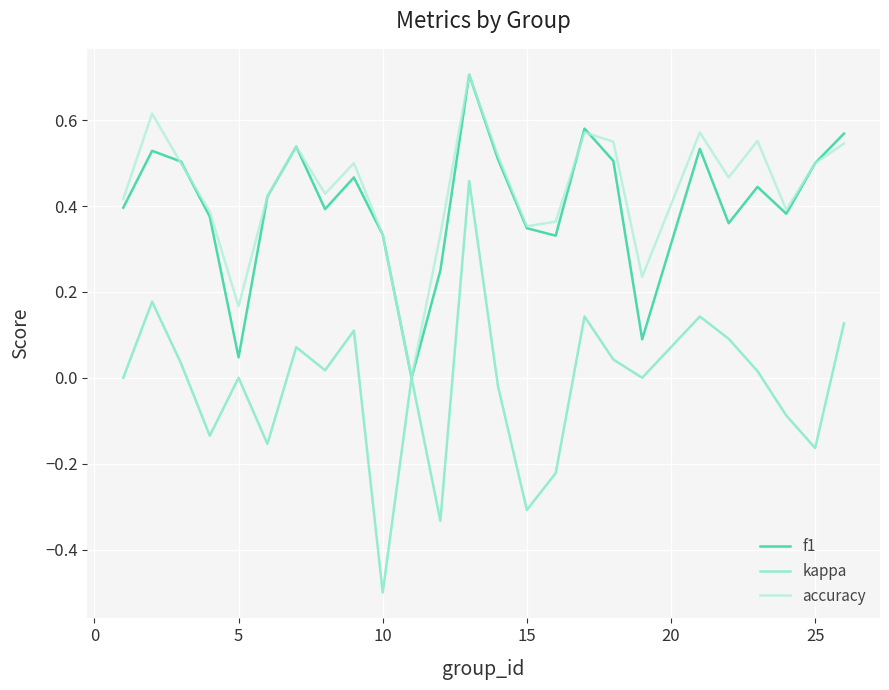

What is the maximum value shown in the chart?

0.7